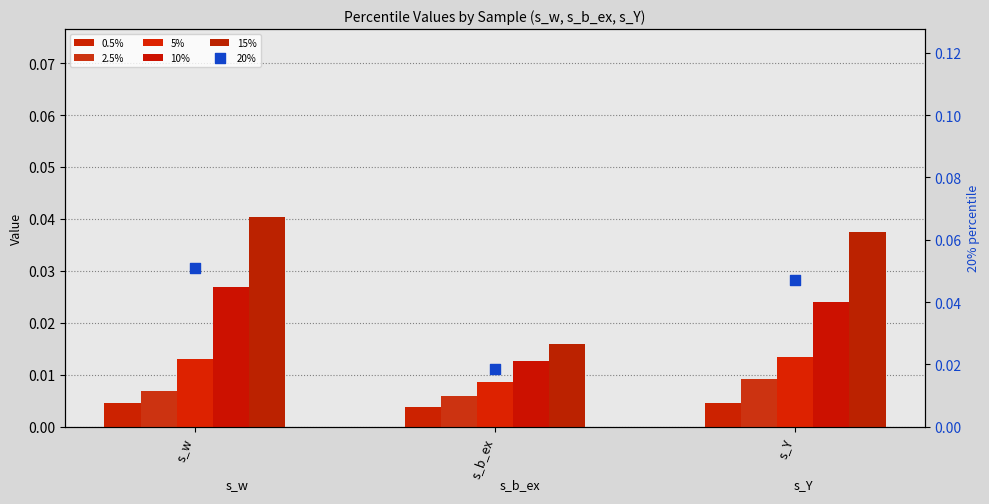

At which category is the sum across all series the highest?

s_w